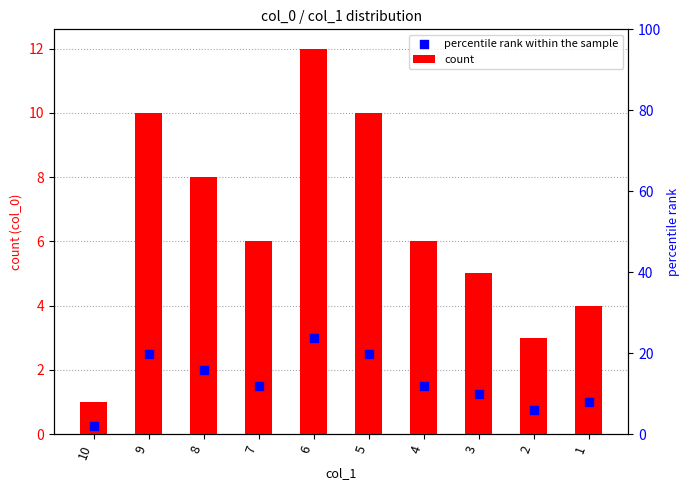

At how many categories does at least one series exceed 5?

6